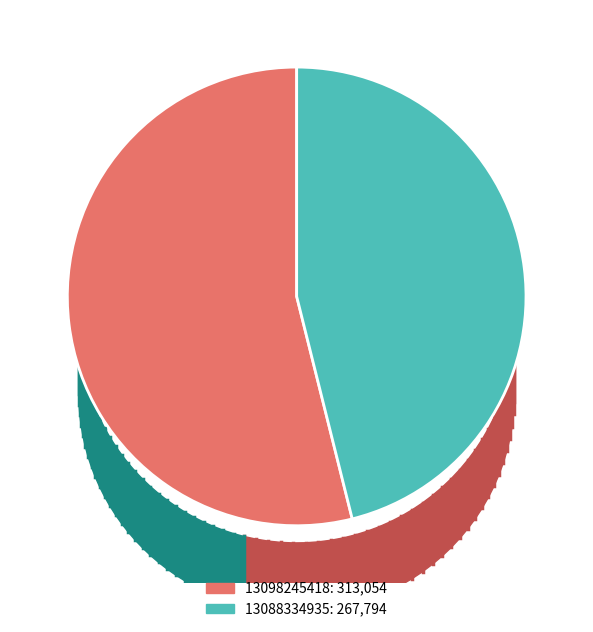

Which category has the biggest portion of the pie?

13098245418